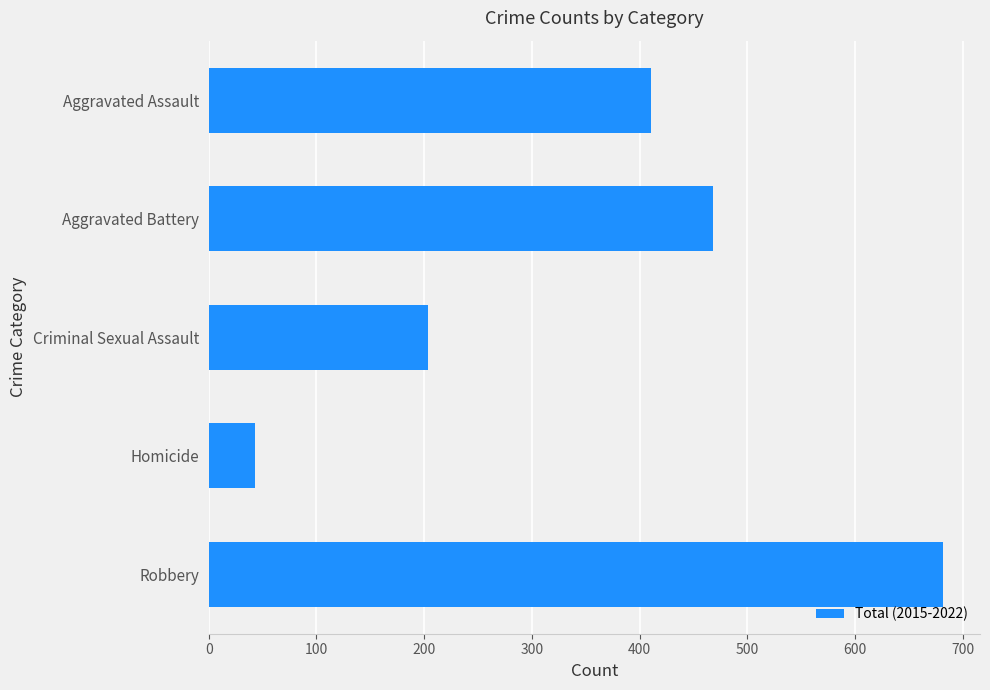

What is the maximum value shown in the chart?

682